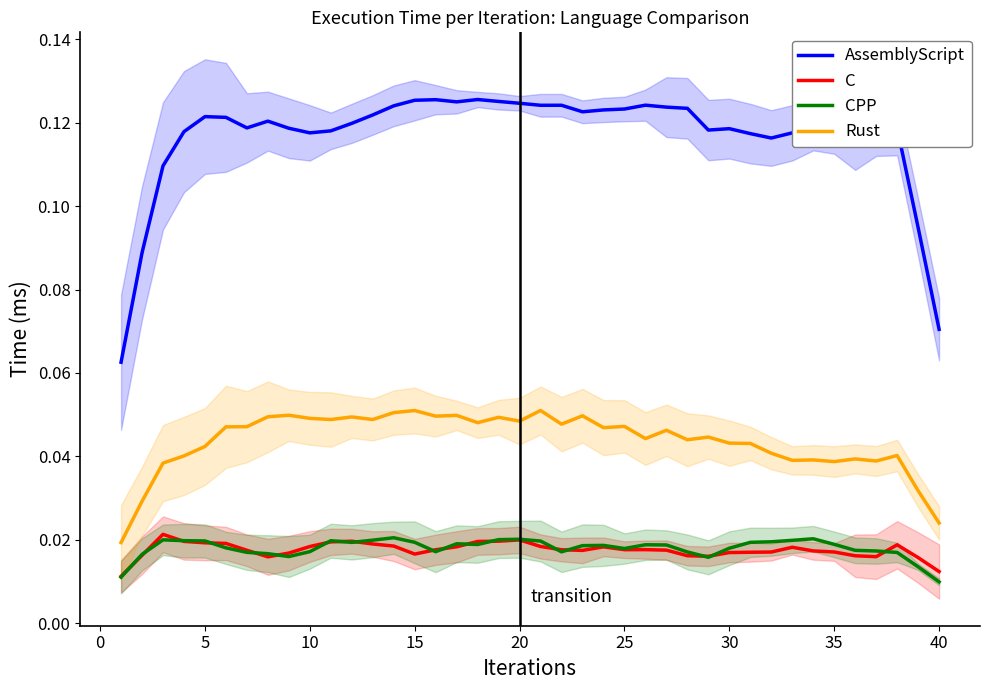

Reading right to left, what are all the values shown in this chart?

AssemblyScript: 0.1	0.1	0.1	0.1	0.1	0.1	0.1	0.1	0.1	0.1	0.1	0.1	0.1	0.1	0.1	0.1	0.1	0.1	0.1	0.1	0.1	0.1	0.1	0.1	0.1	0.1	0.1	0.1	0.1	0.1	0.1	0.1	0.1	0.1	0.1	0.1	0.1	0.1	0.1	0.1
C: 0.0	0.0	0.0	0.0	0.0	0.0	0.0	0.0	0.0	0.0	0.0	0.0	0.0	0.0	0.0	0.0	0.0	0.0	0.0	0.0	0.0	0.0	0.0	0.0	0.0	0.0	0.0	0.0	0.0	0.0	0.0	0.0	0.0	0.0	0.0	0.0	0.0	0.0	0.0	0.0
CPP: 0.0	0.0	0.0	0.0	0.0	0.0	0.0	0.0	0.0	0.0	0.0	0.0	0.0	0.0	0.0	0.0	0.0	0.0	0.0	0.0	0.0	0.0	0.0	0.0	0.0	0.0	0.0	0.0	0.0	0.0	0.0	0.0	0.0	0.0	0.0	0.0	0.0	0.0	0.0	0.0
Rust: 0.0	0.0	0.0	0.0	0.0	0.0	0.0	0.0	0.0	0.0	0.0	0.0	0.0	0.0	0.0	0.0	0.0	0.0	0.0	0.1	0.0	0.0	0.0	0.0	0.0	0.1	0.1	0.0	0.0	0.0	0.0	0.0	0.0	0.0	0.0	0.0	0.0	0.0	0.0	0.0